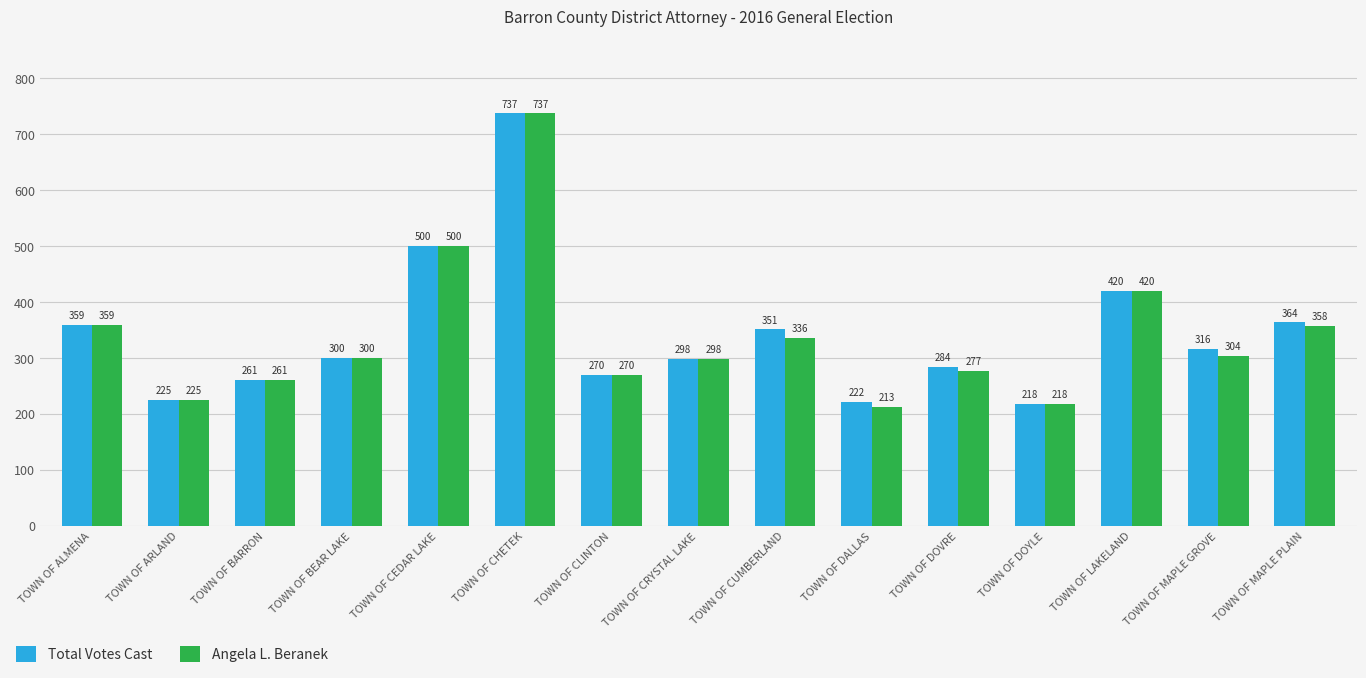

Where does the Total Votes Cast series first go above 300?

TOWN OF ALMENA